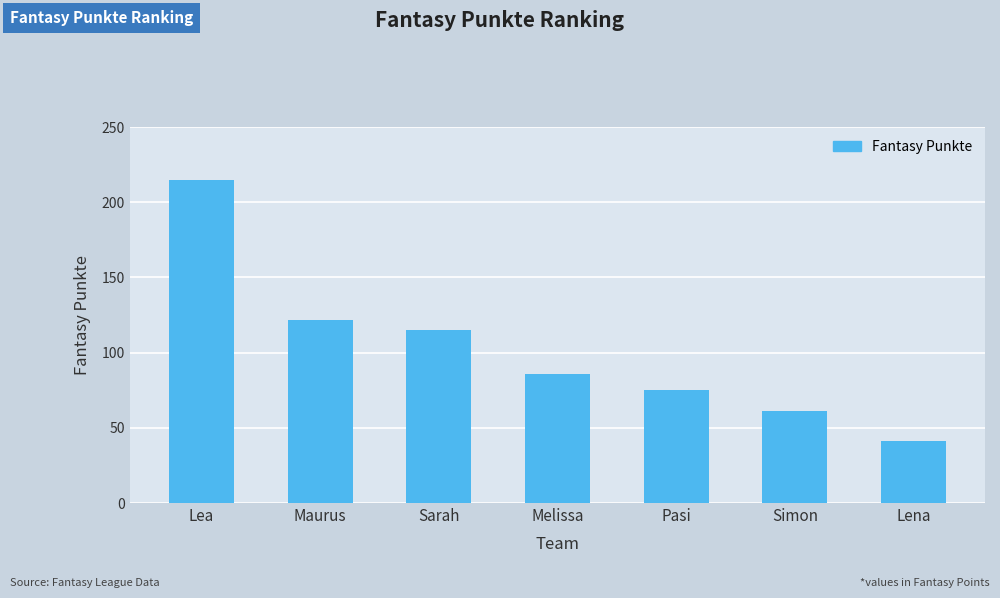

Count the number of categories in the chart.

7